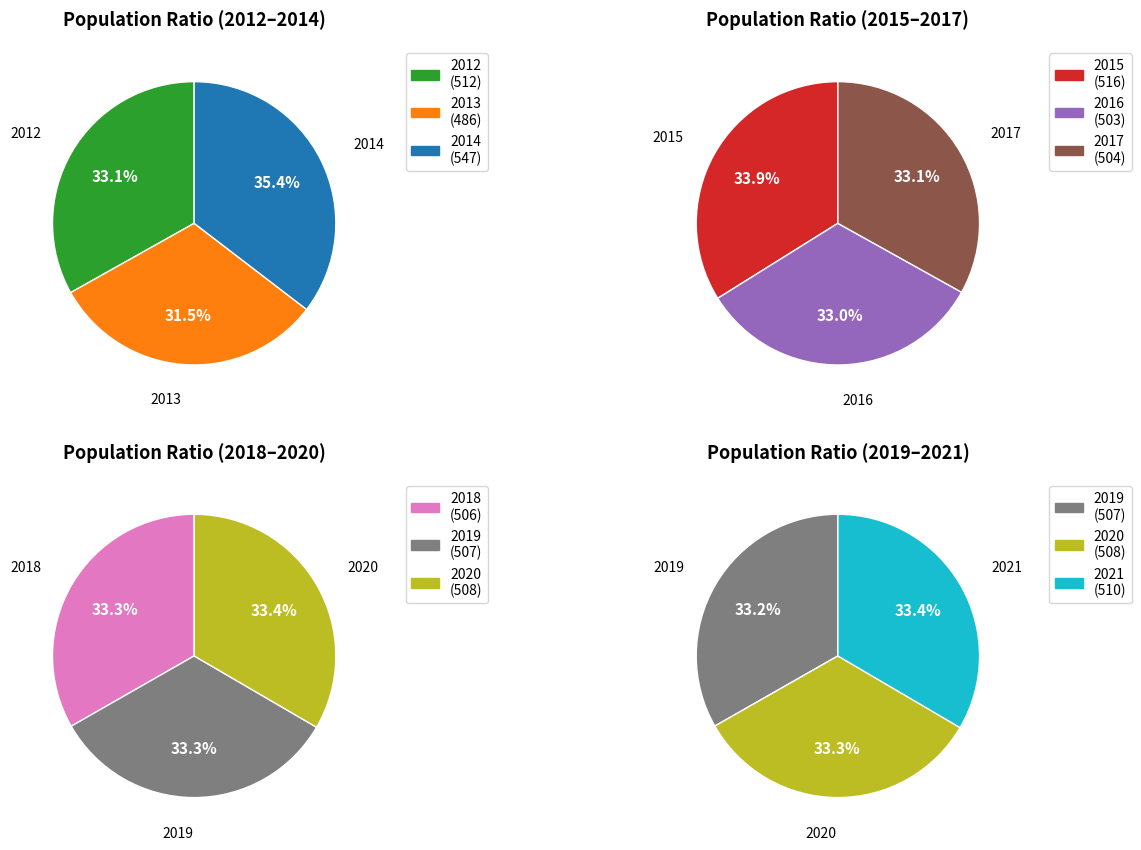

Does 2020 represent more than half of the total?

No